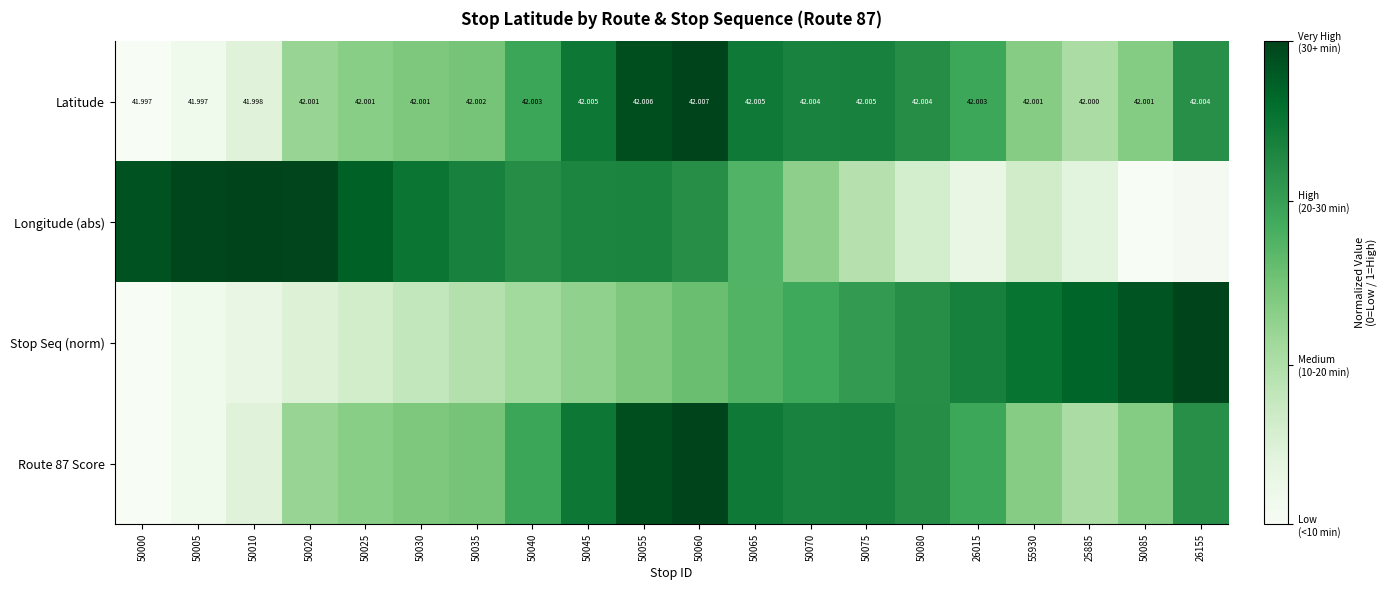

Which series has the widest spread of values?

Latitude